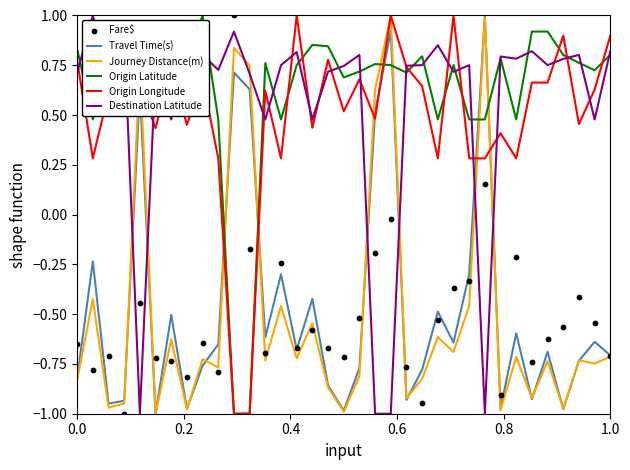

What are all the series names shown in the legend?

Travel Time(s), Journey Distance(m), Origin Latitude, Origin Longitude, Destination Latitude, Fare$